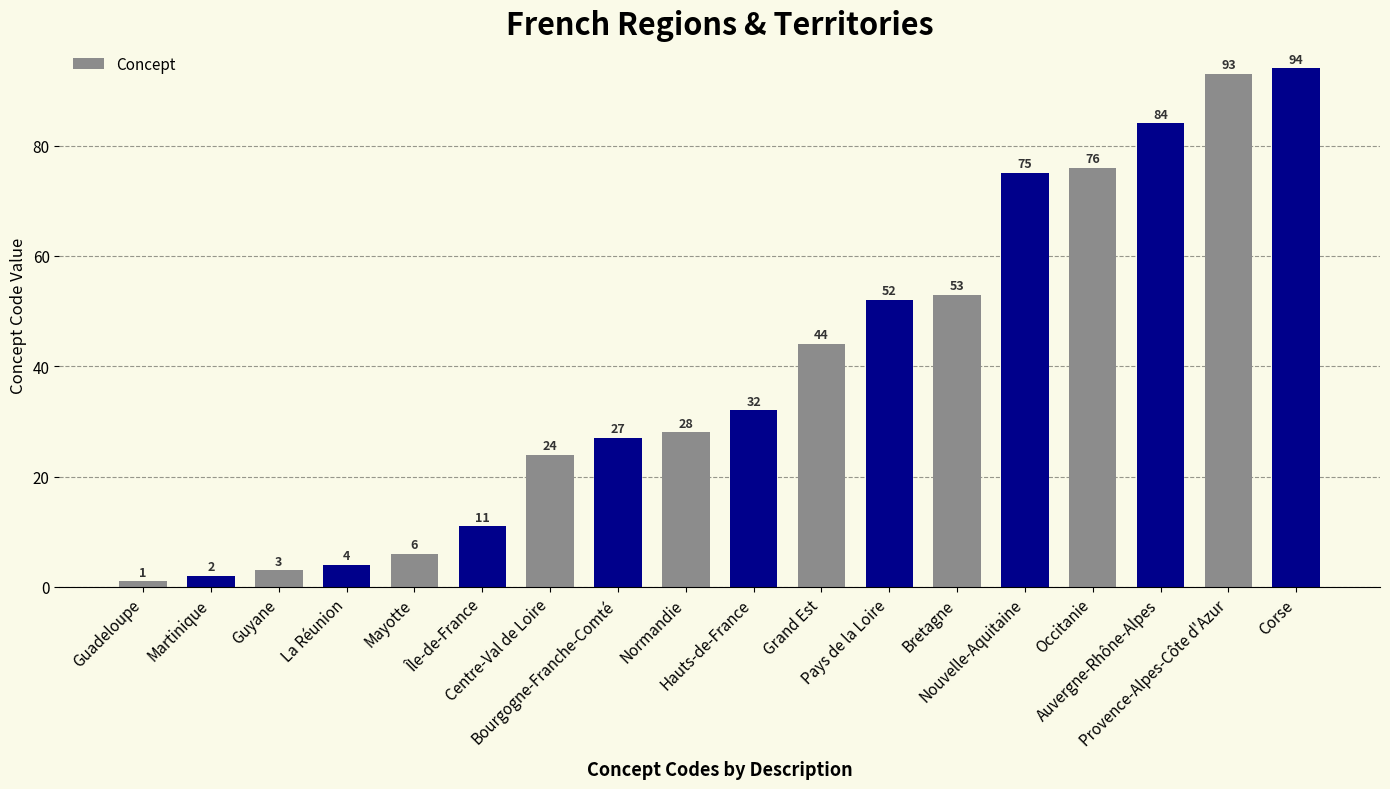

What is the minimum value shown in the chart?

1